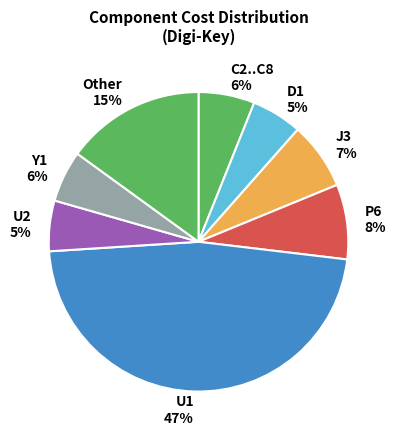

To the nearest percent, what is the average slice percentage?

12%